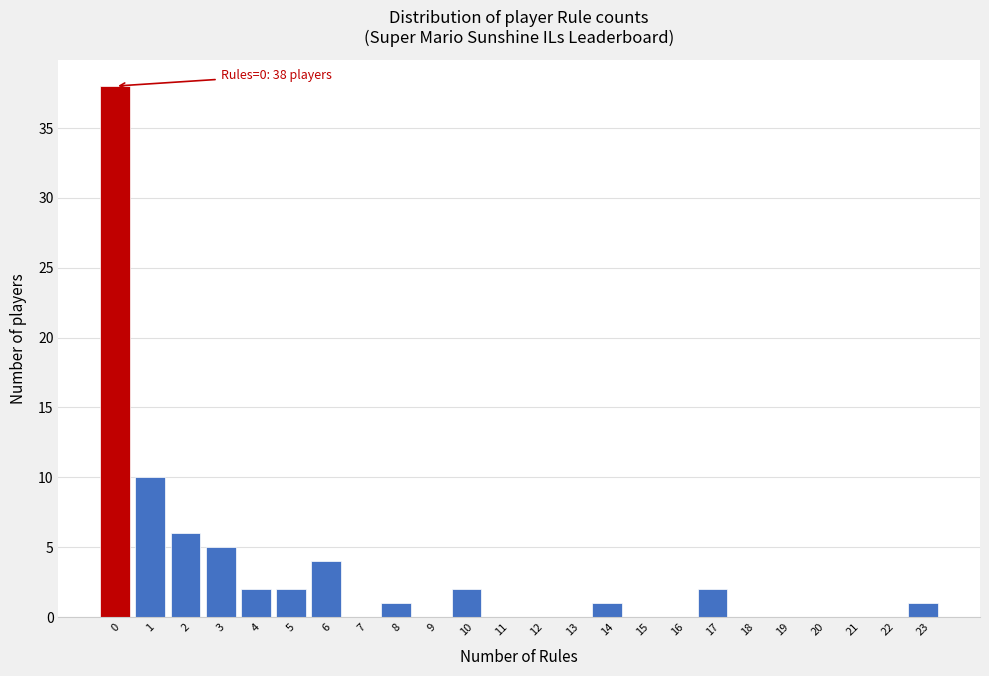

Reading left to right, extract all data points from this chart.

0=38	1=10	2=6	3=5	4=2	5=2	6=4	7=0	8=1	9=0	10=2	11=0	12=0	13=0	14=1	15=0	16=0	17=2	18=0	19=0	20=0	21=0	22=0	23=1